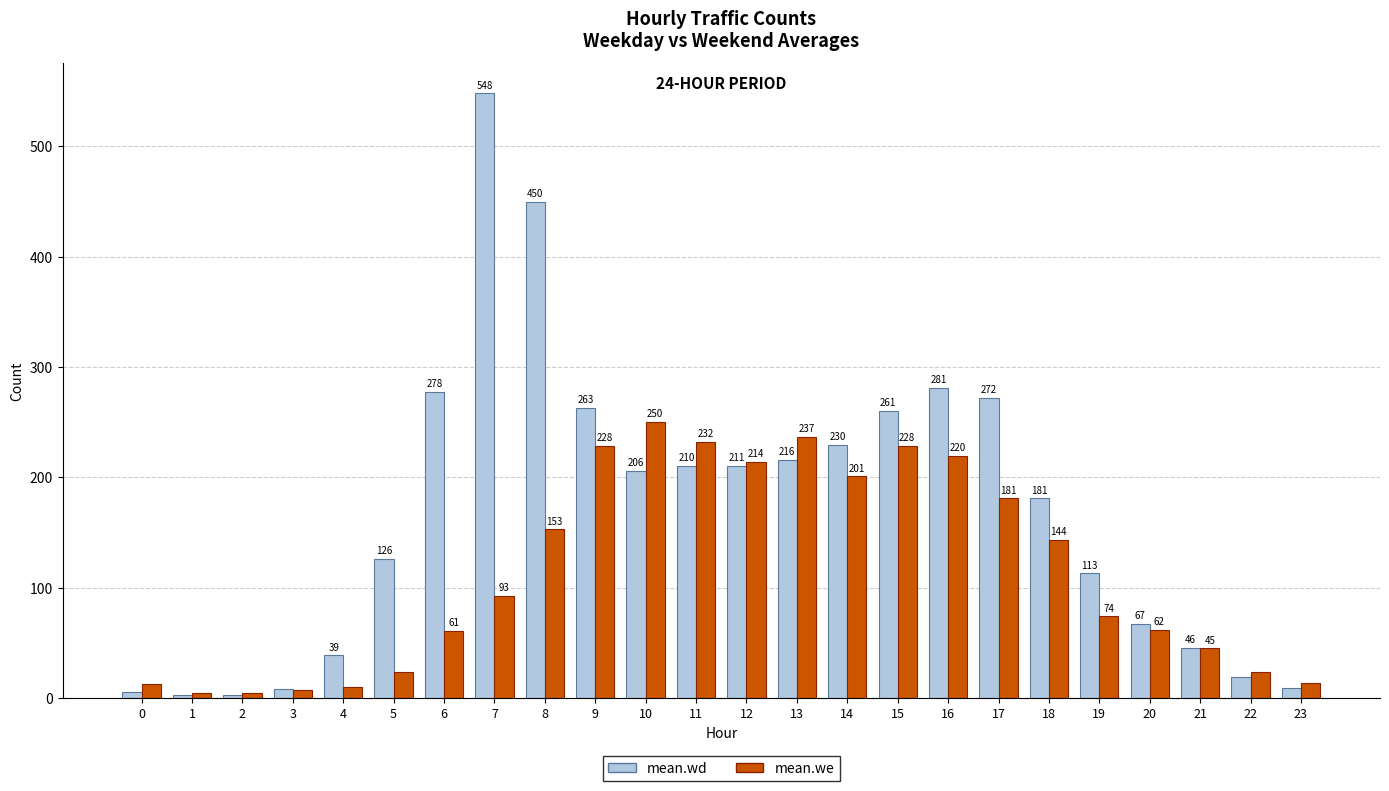

At which label is mean.wd closest to 275?

17